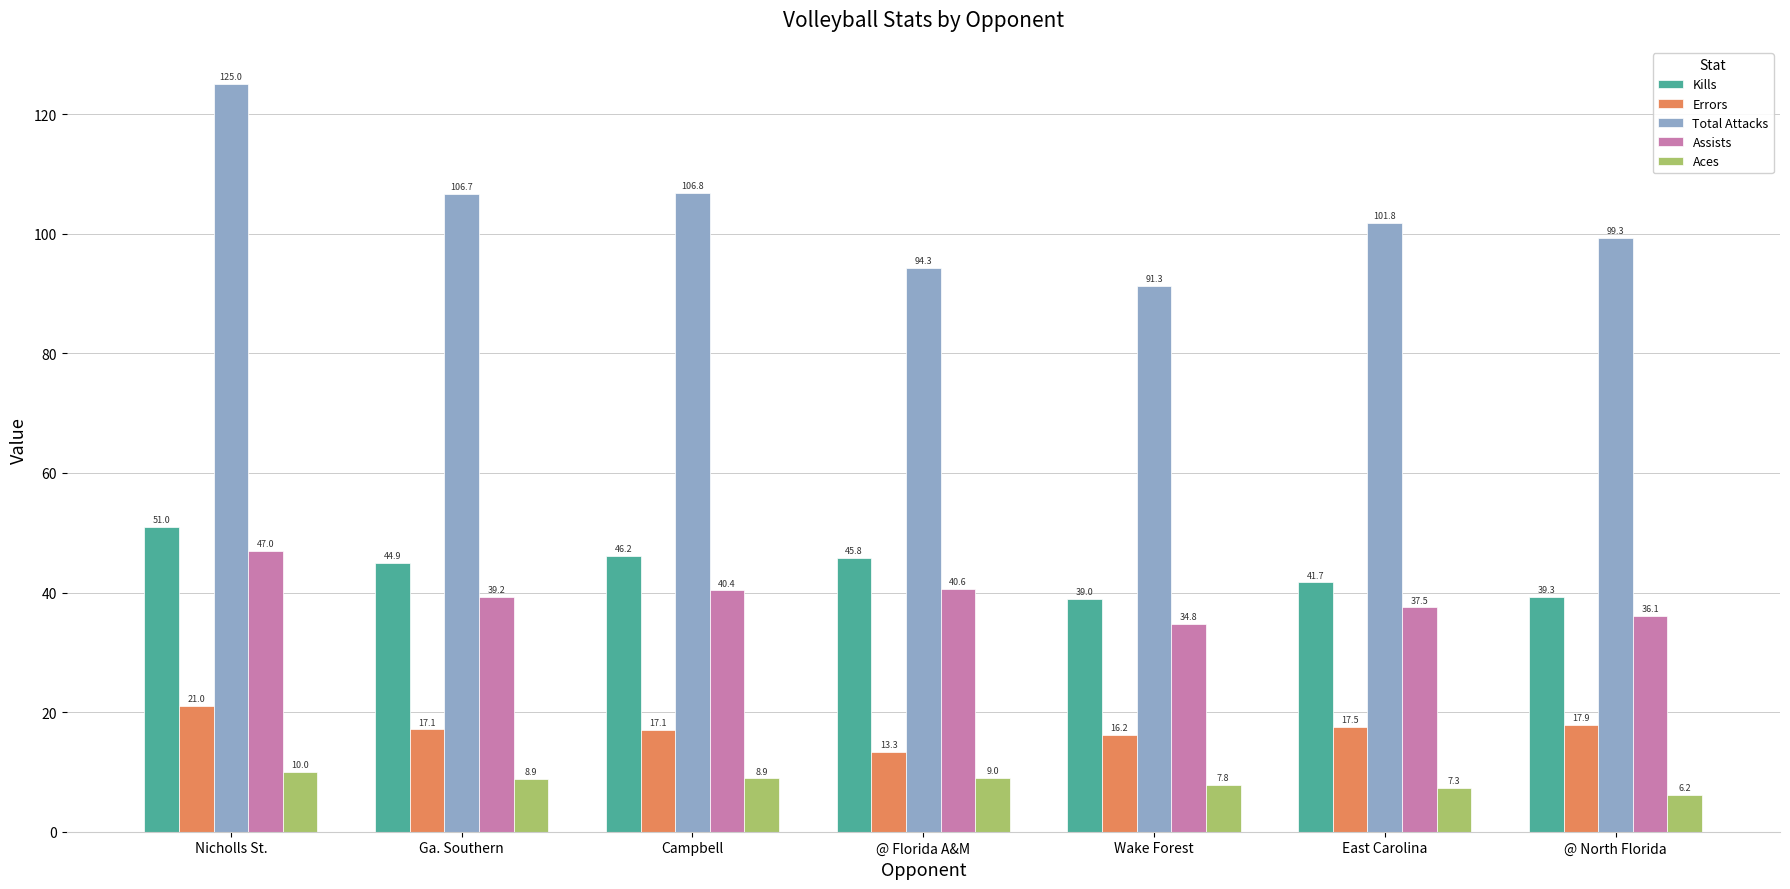

How many bars are there in each group?

5